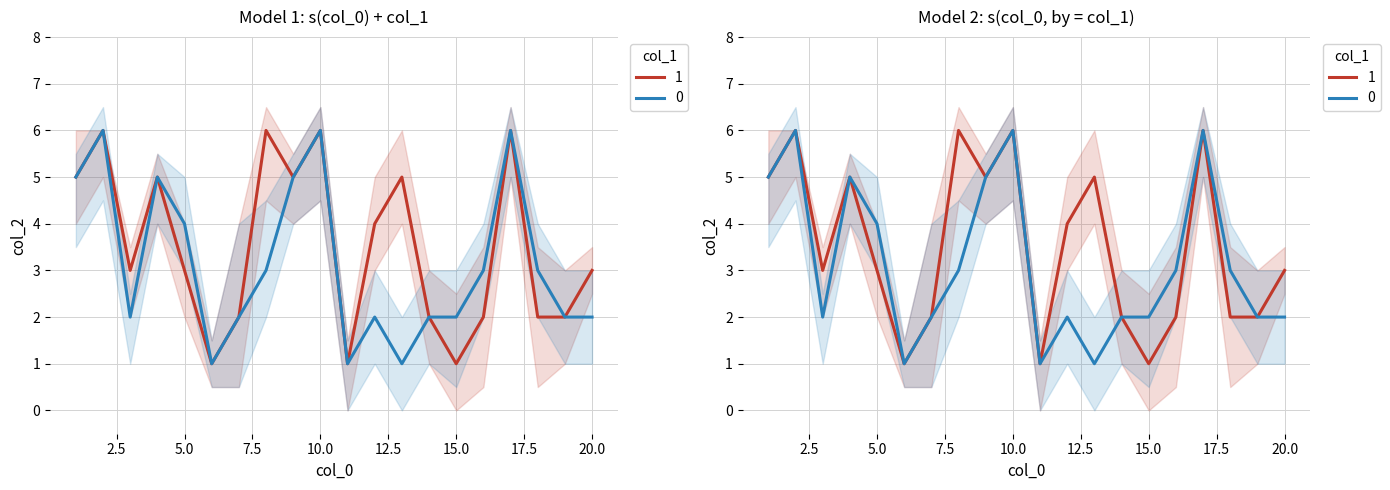

Count the number of categories in the chart.

20